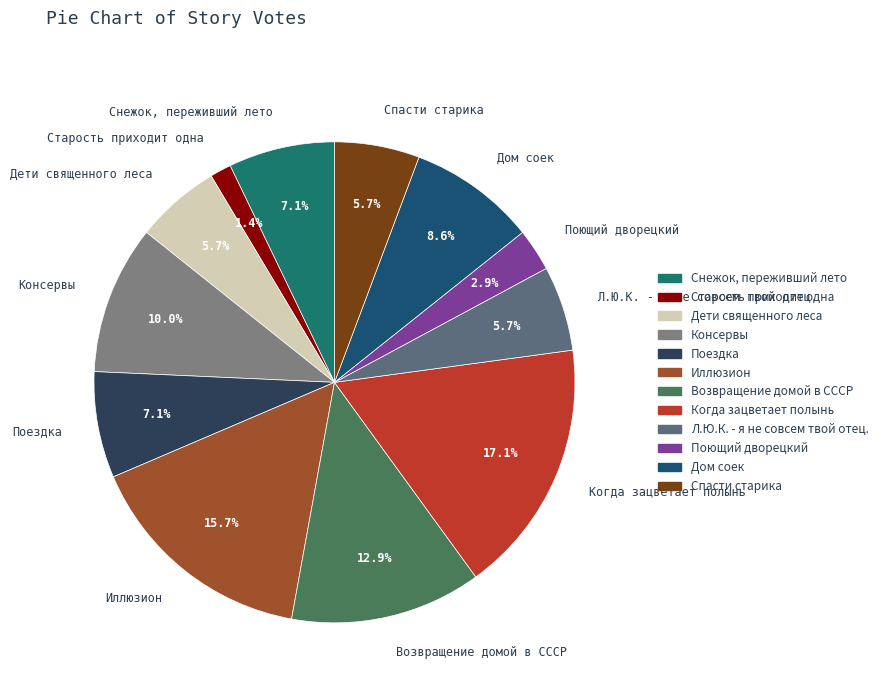

How many segments does this pie chart have?

12